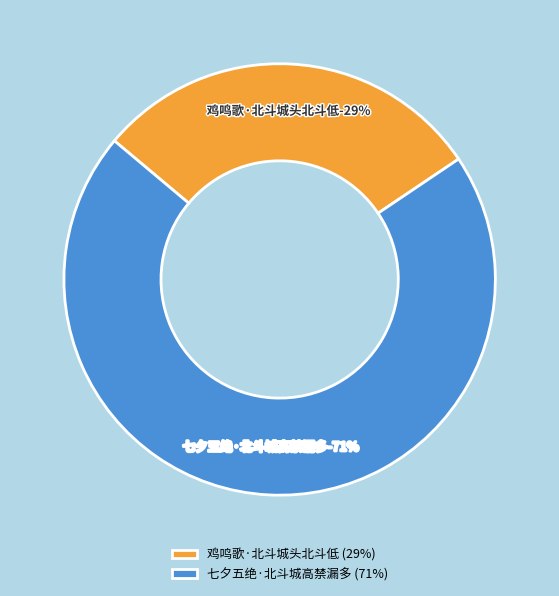

The 七夕五绝·北斗城高禁漏多 slice represents 71% of the pie. True or false?

True